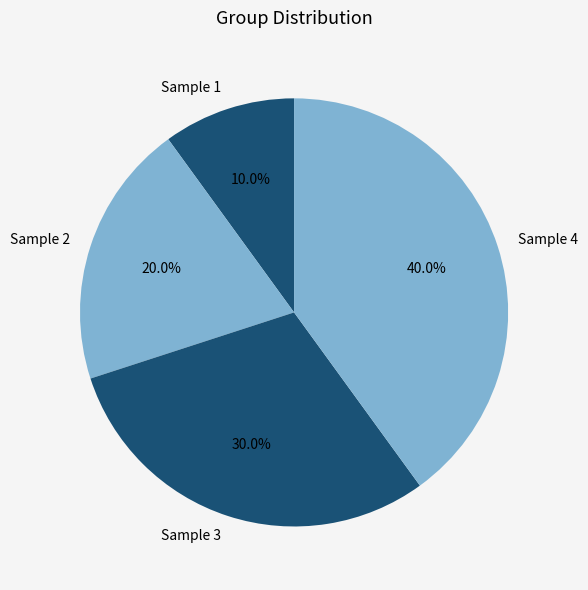

To the nearest percent, what portion does Sample 1 represent?

10%